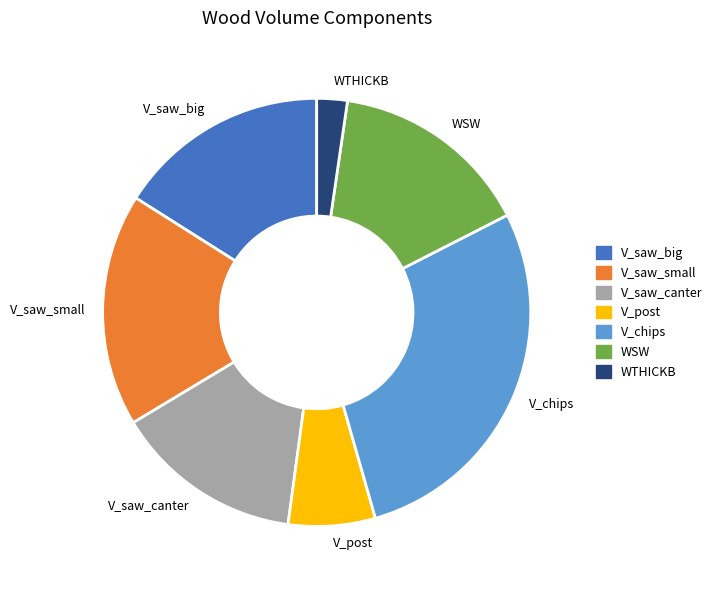

Is the sum of WTHICKB and V_saw_big greater than half?

No